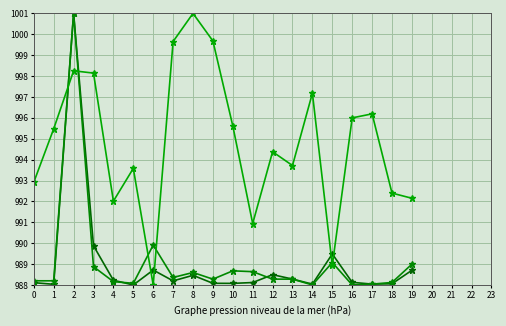

What is the maximum value shown in the chart?

1001.0